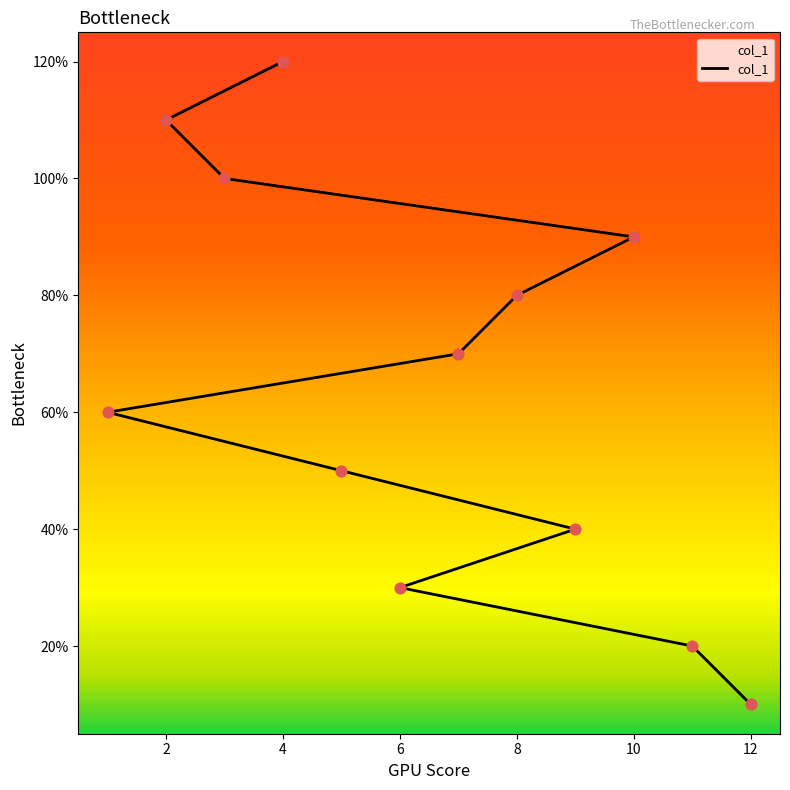

Between 7 and 1, which is larger?

7